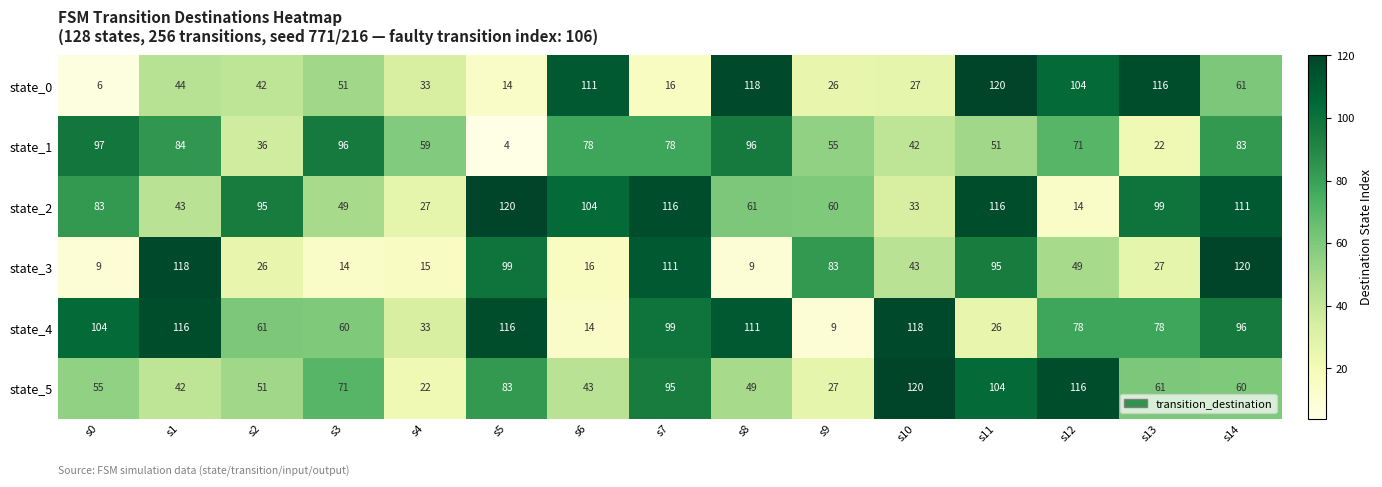

What value does the state_3 series have at s6, to the nearest 10?

20